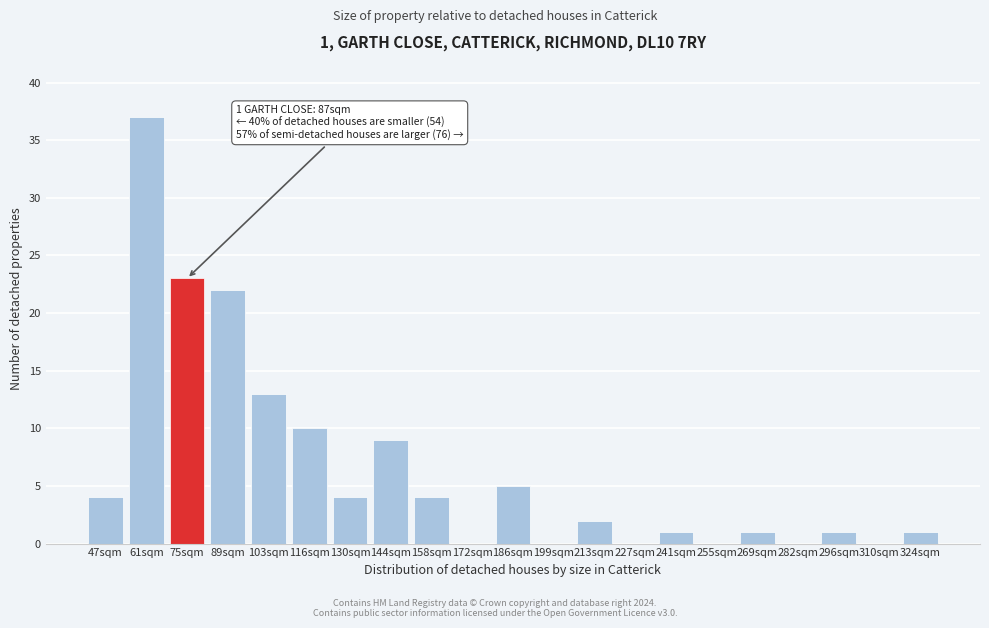

Reading left to right, transcribe all the data shown in this chart.

47sqm=4	61sqm=37	75sqm=23	89sqm=22	103sqm=13	116sqm=10	130sqm=4	144sqm=9	158sqm=4	172sqm=0	186sqm=5	199sqm=0	213sqm=2	227sqm=0	241sqm=1	255sqm=0	269sqm=1	282sqm=0	296sqm=1	310sqm=0	324sqm=1